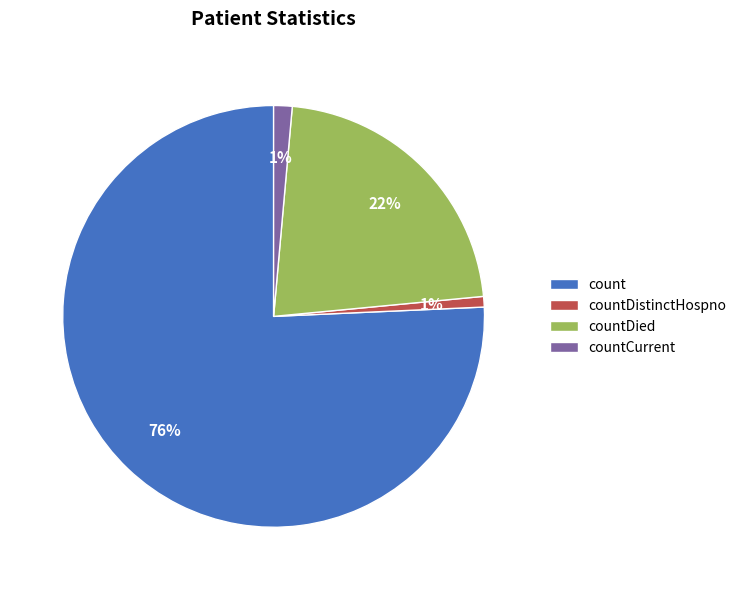

Is count the majority of the pie?

Yes